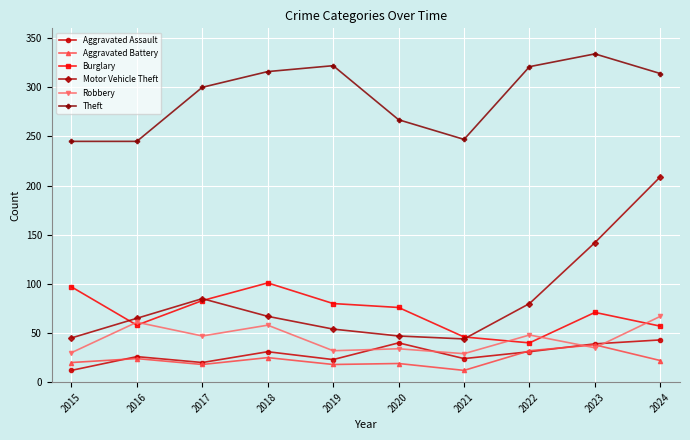

Which series changed the most between 2016 and 2023?

Theft